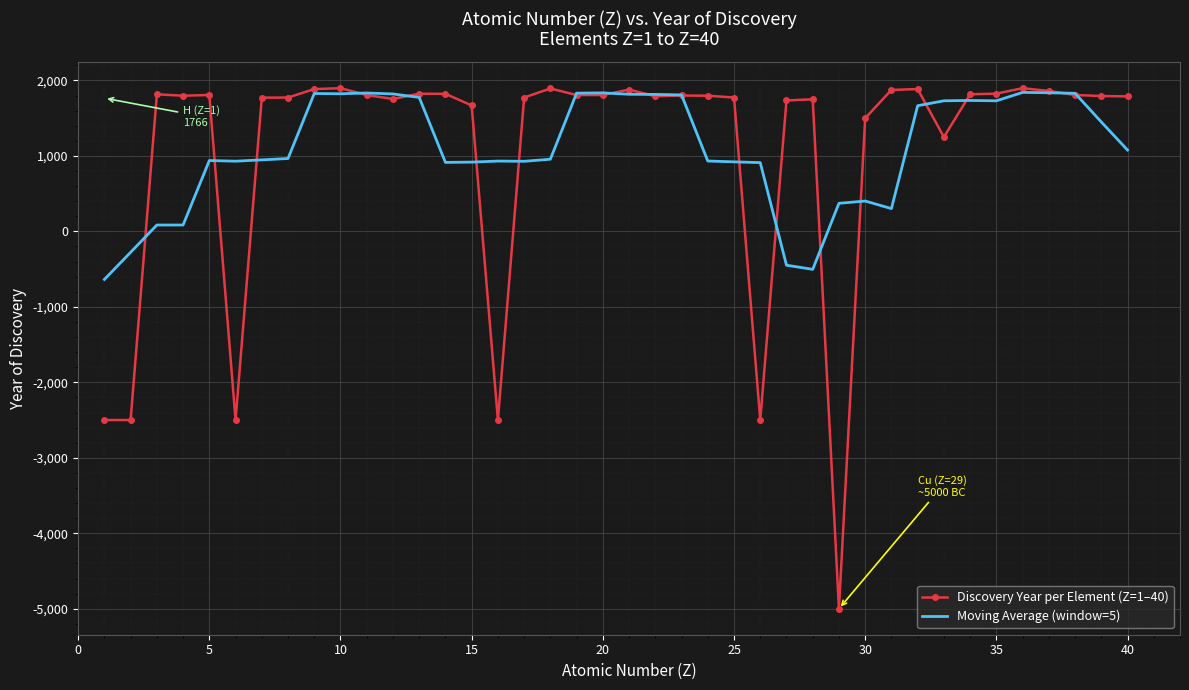

What is the greatest value displayed?

1898.0